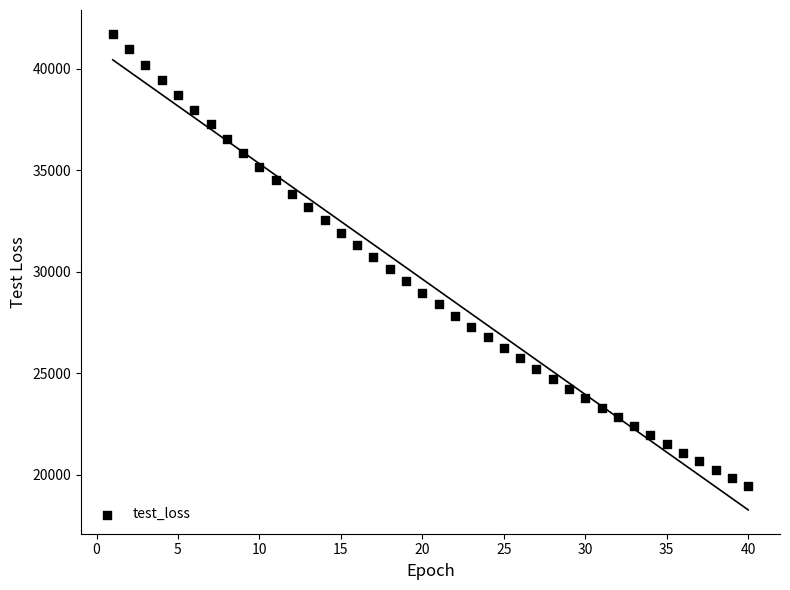

What is the range of X values (max minus min)?

39.0